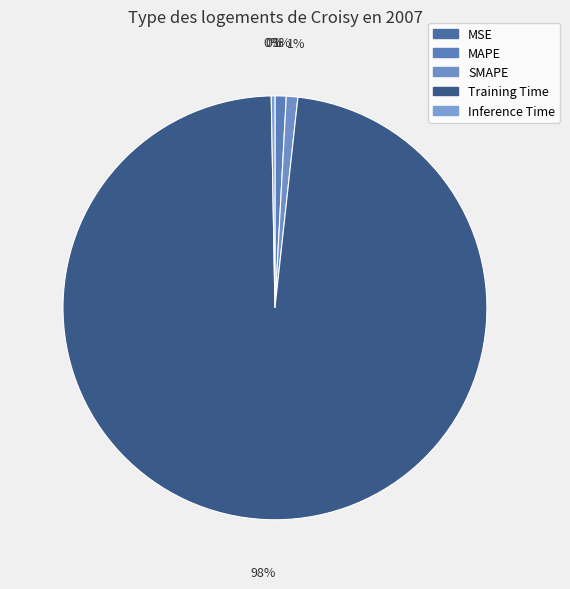

To the nearest percent, what is the difference between the largest and smallest slice percentages?

98%